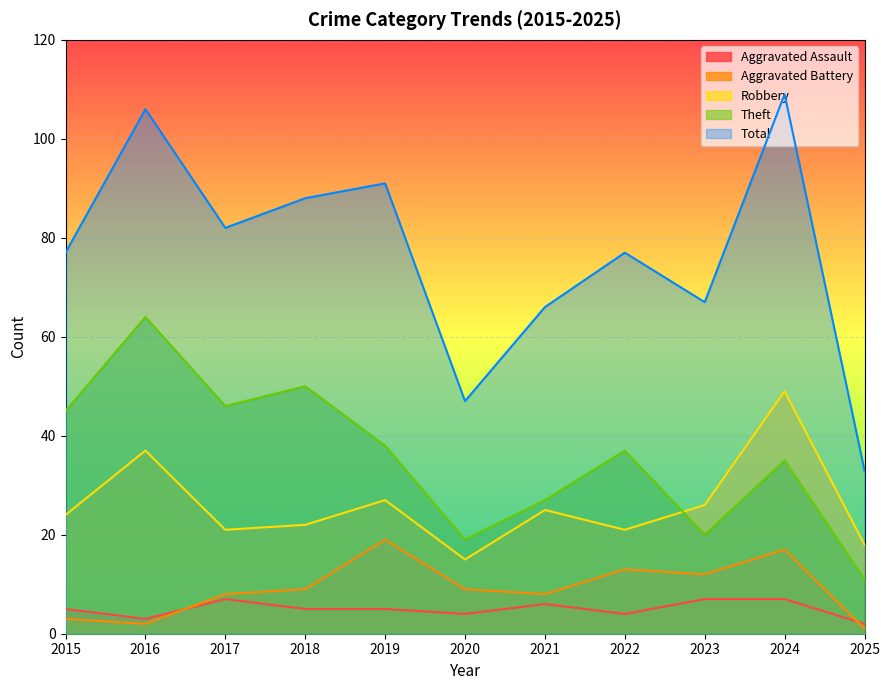

What is the total value across all series at 2021?

132